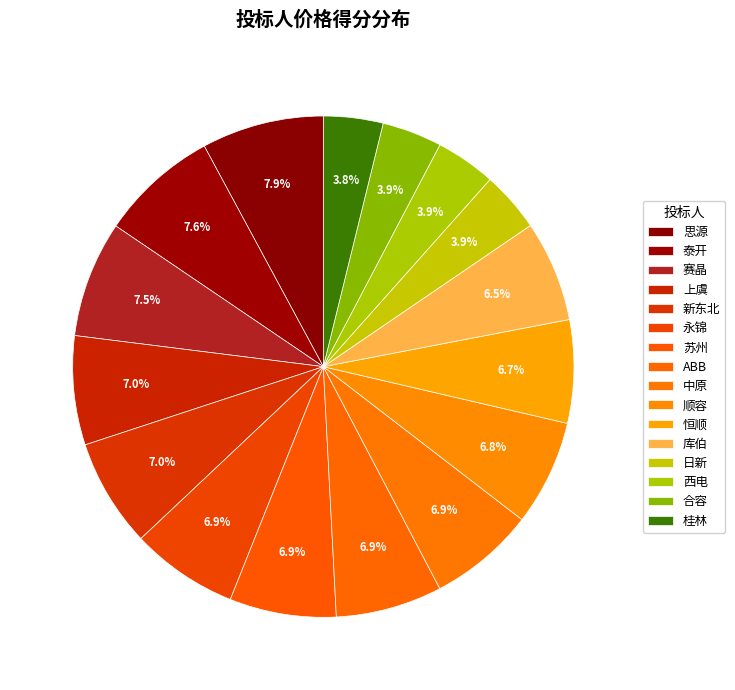

How many segments does this pie chart have?

16